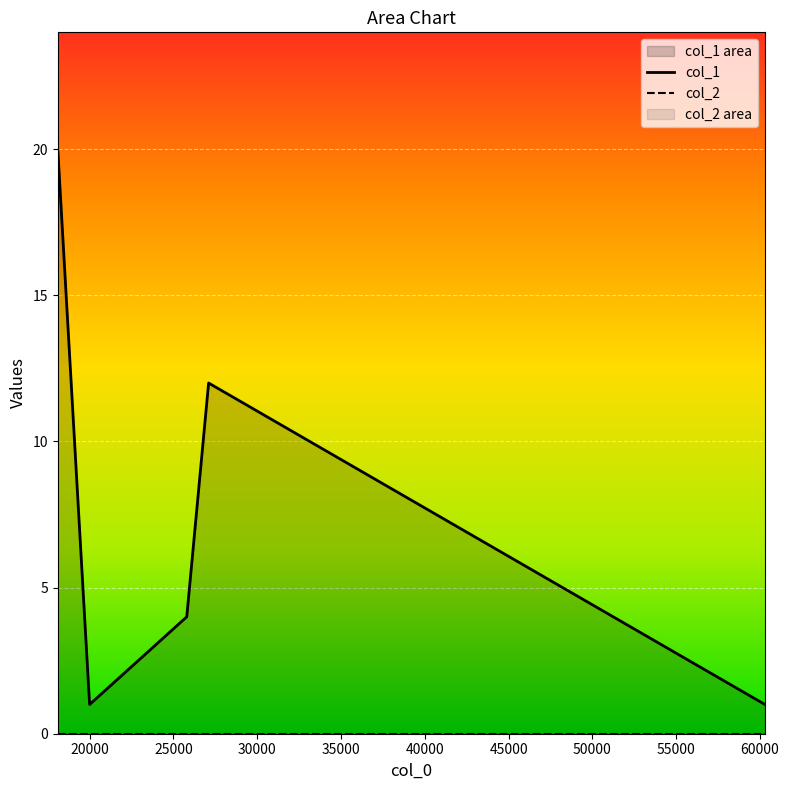

Between 25000 and 30000, which series saw the biggest shift?

col_1